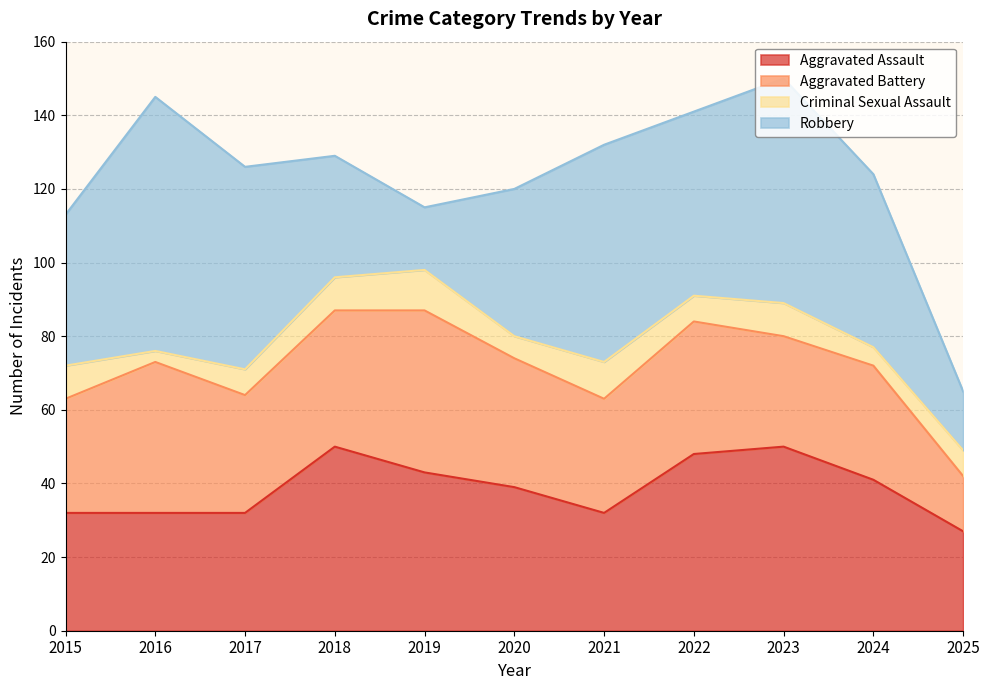

Which has a higher value, 2024 or 2017?

2024